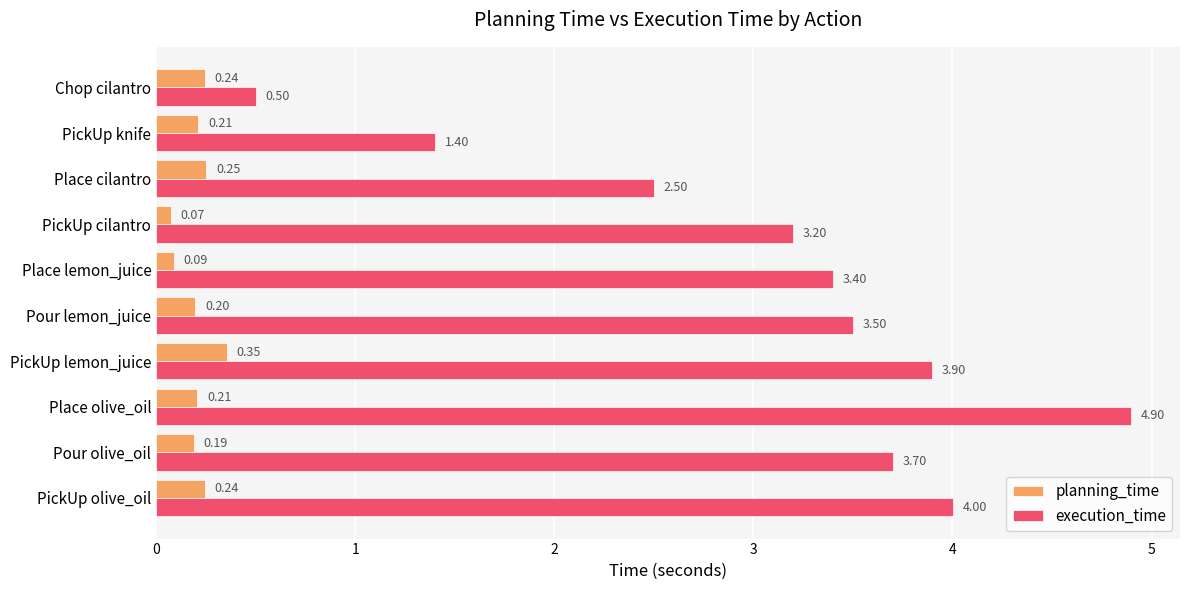

Rank the series by their average value, from highest to lowest.

execution_time, planning_time